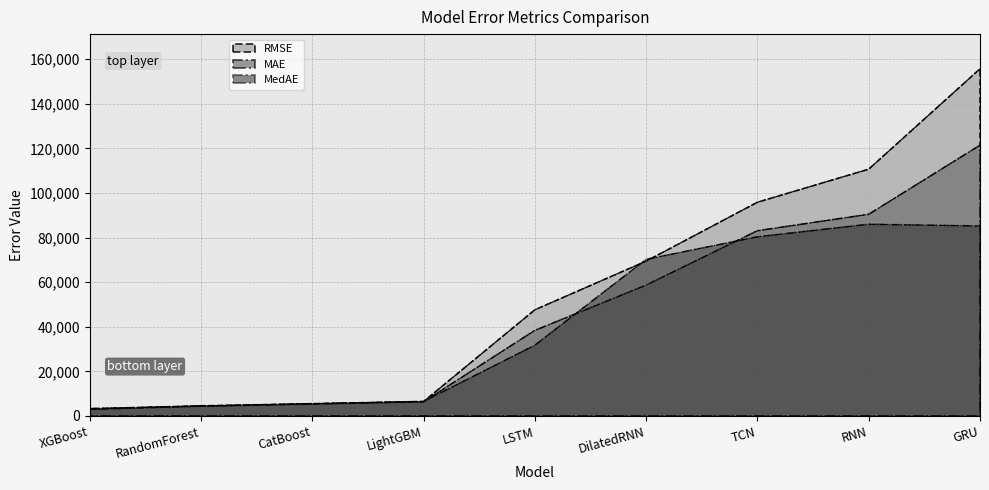

Where does the MedAE series first go above 31699?

LSTM